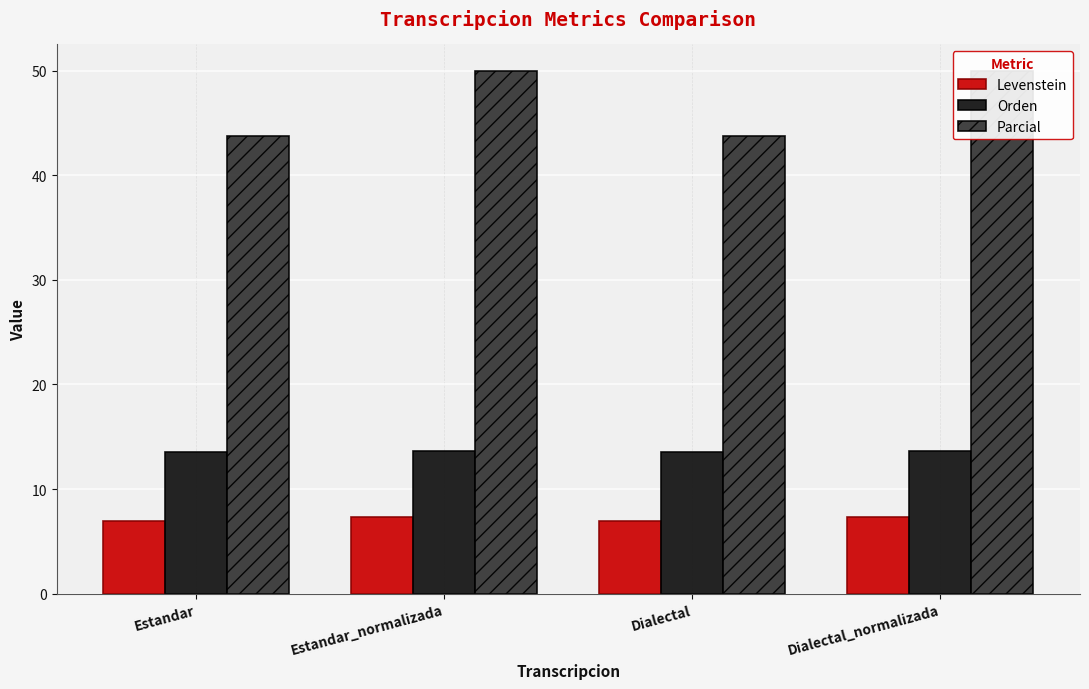

Which has a higher value, Dialectal_normalizada or Estandar_normalizada?

Dialectal_normalizada